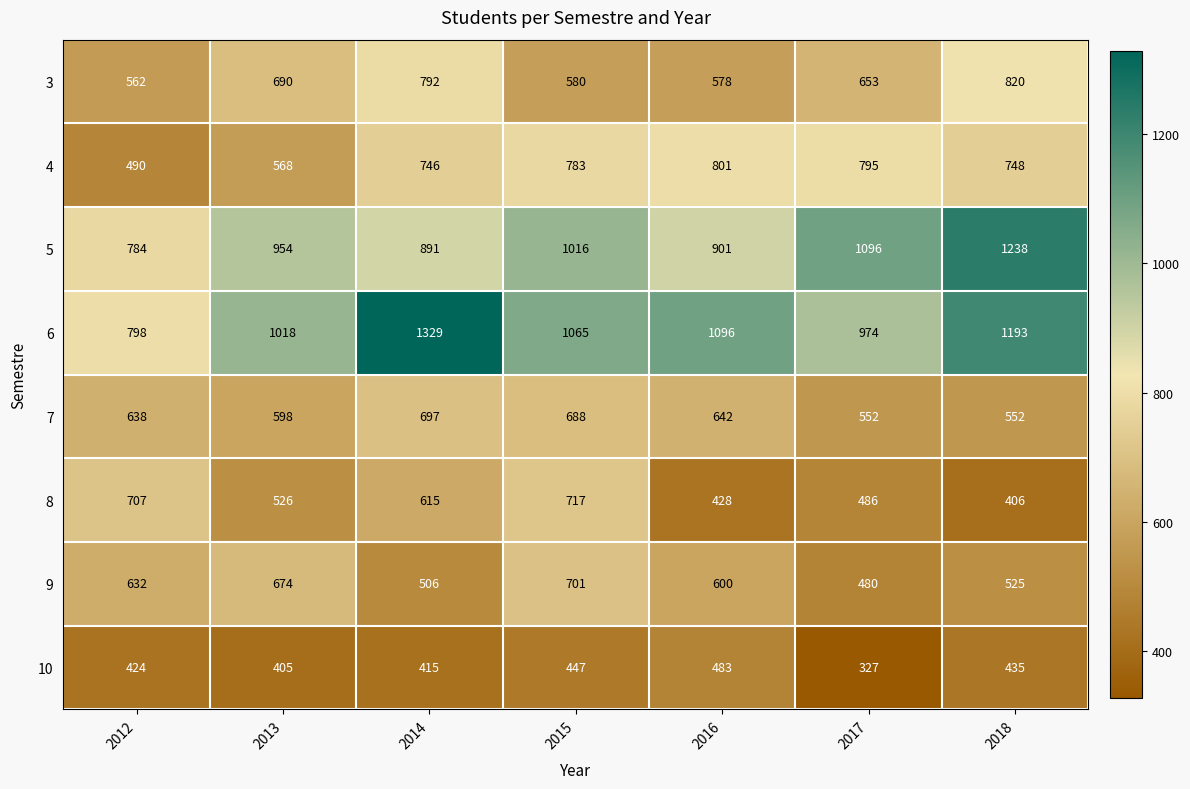

What is the minimum value shown in the chart?

327